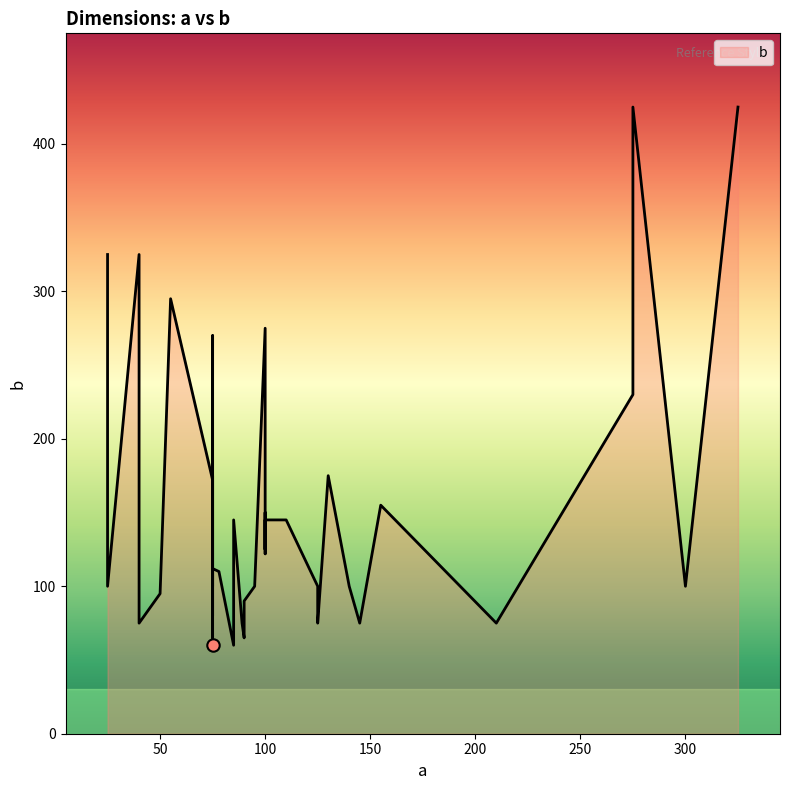

Between 5 and 26, which is larger?

26